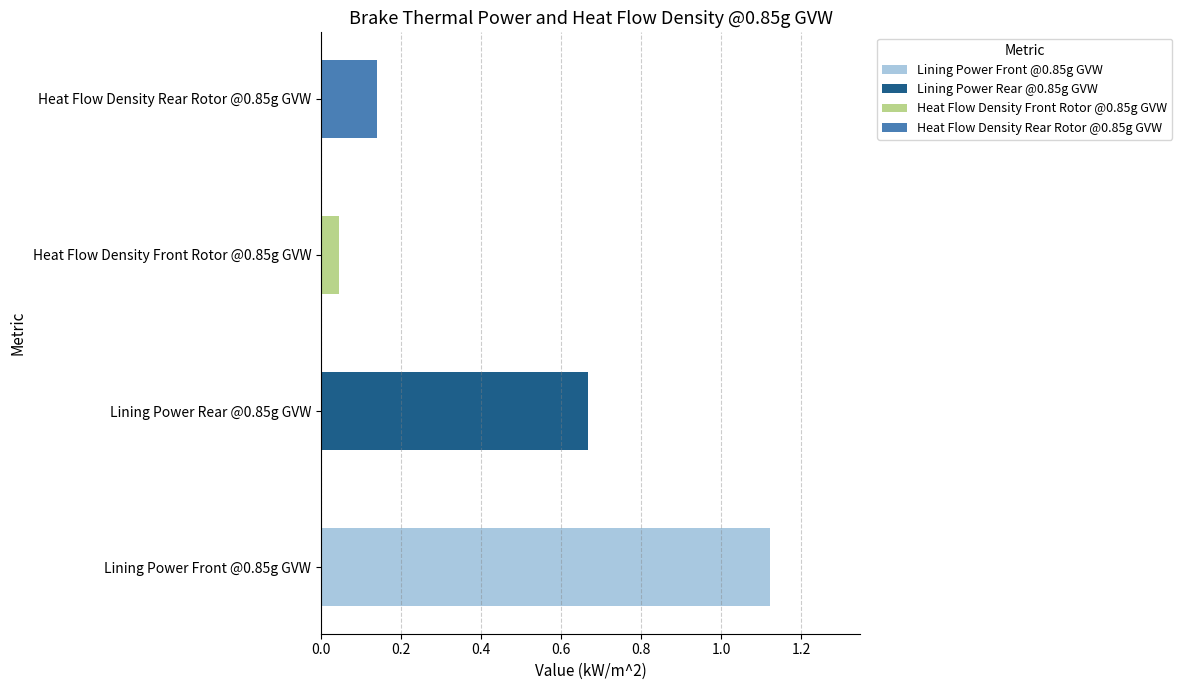

Does the chart contain any negative values?

No